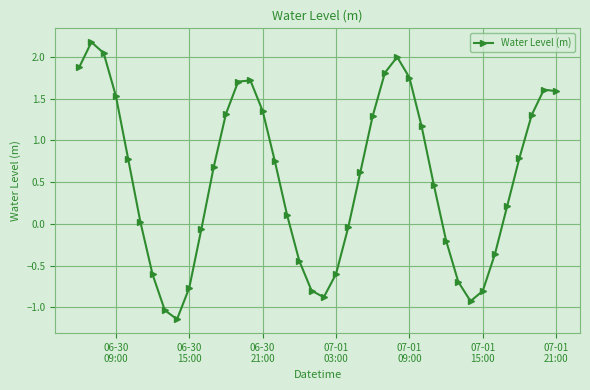

How many values exceed 0?

25